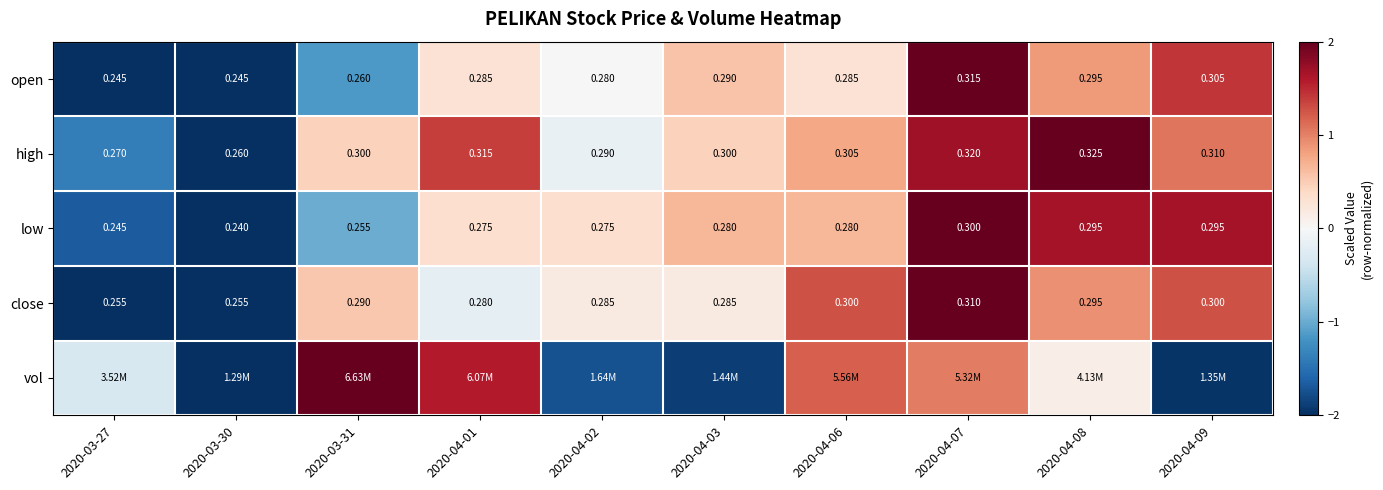

At which category is the sum across all series the highest?

2020-04-07